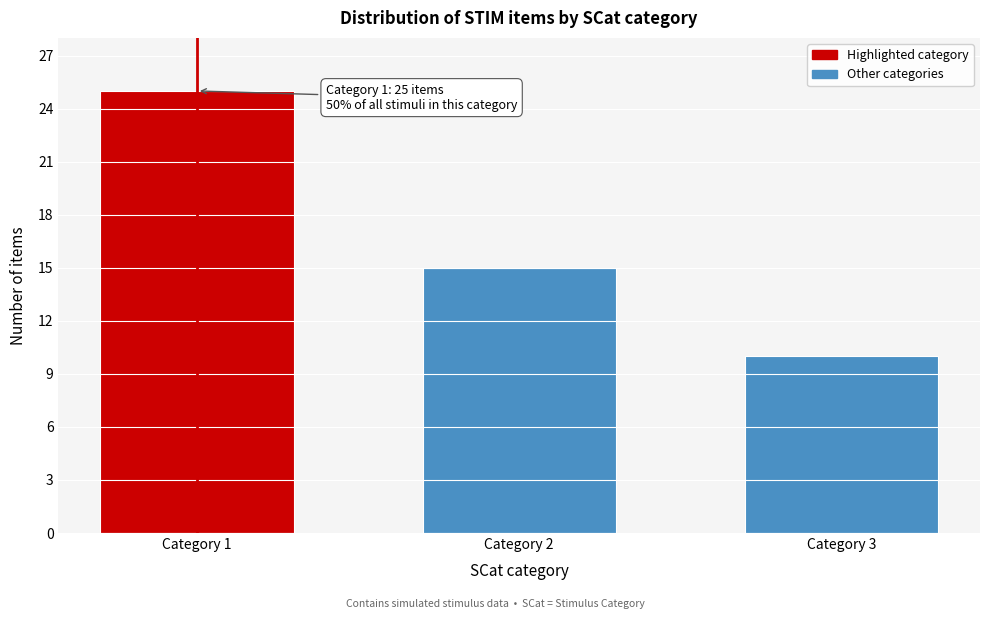

Reading left to right, list all the values displayed in this chart.

Category 1=25	Category 2=15	Category 3=10